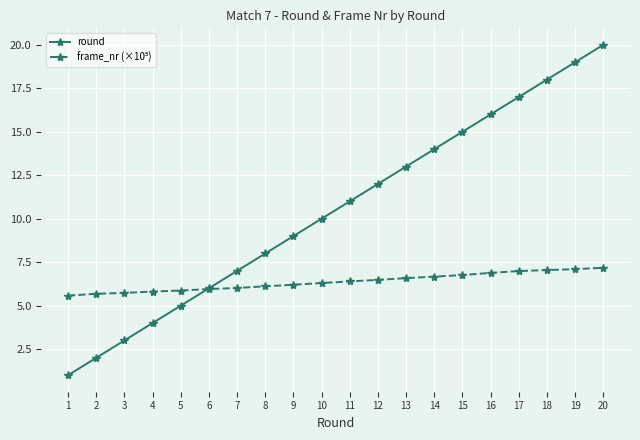

Which series has the widest spread of values?

round